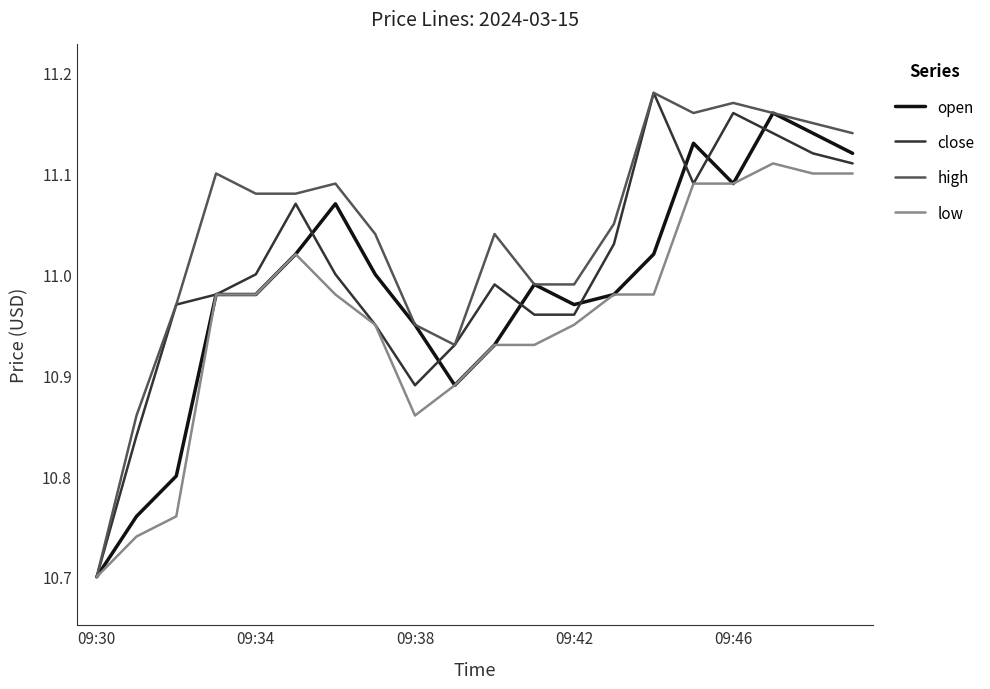

Which series has the largest total across all categories?

high